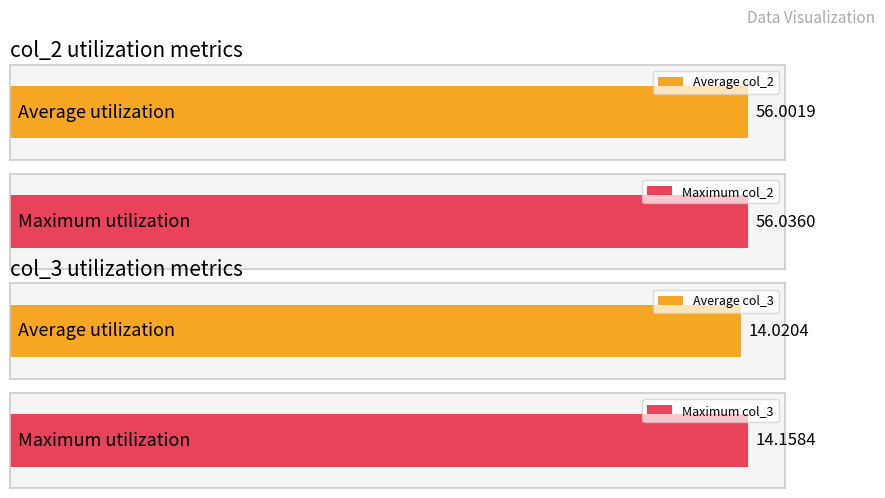

What is the difference between the highest and lowest values at 17:06:25?

42.1